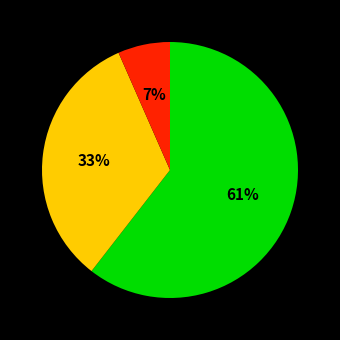

To the nearest percent, what is the average slice percentage?

33%